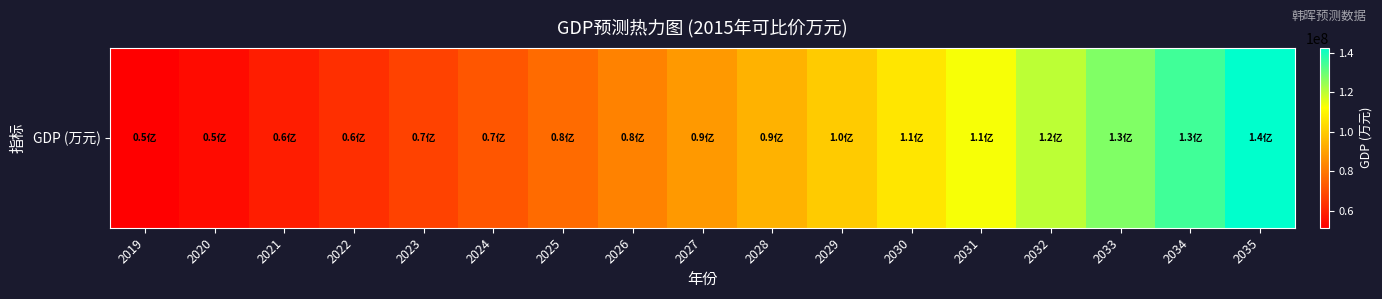

True or false: the data shows 54290309.4 at 2020.

True